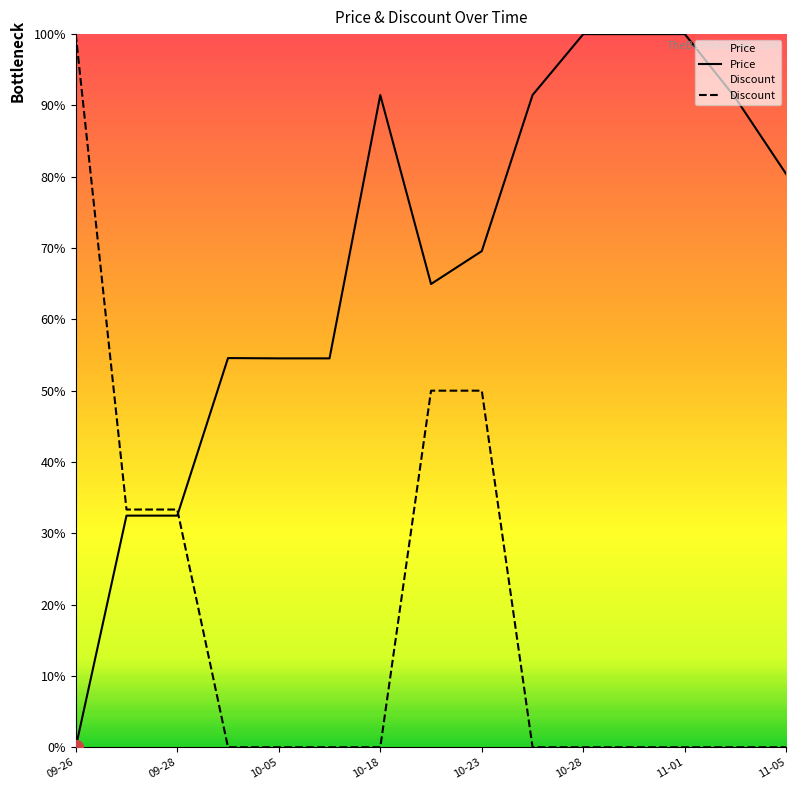

What is the label of the 2nd point from the left?

09-28